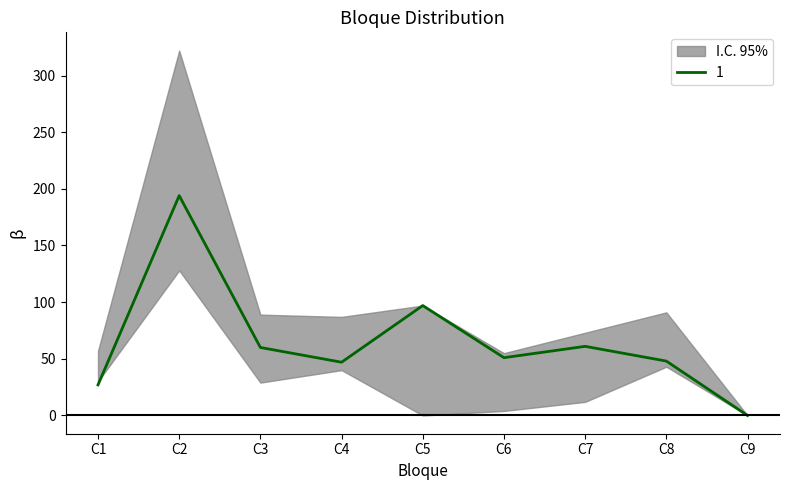

What is the difference between the highest and lowest values at C5?

97